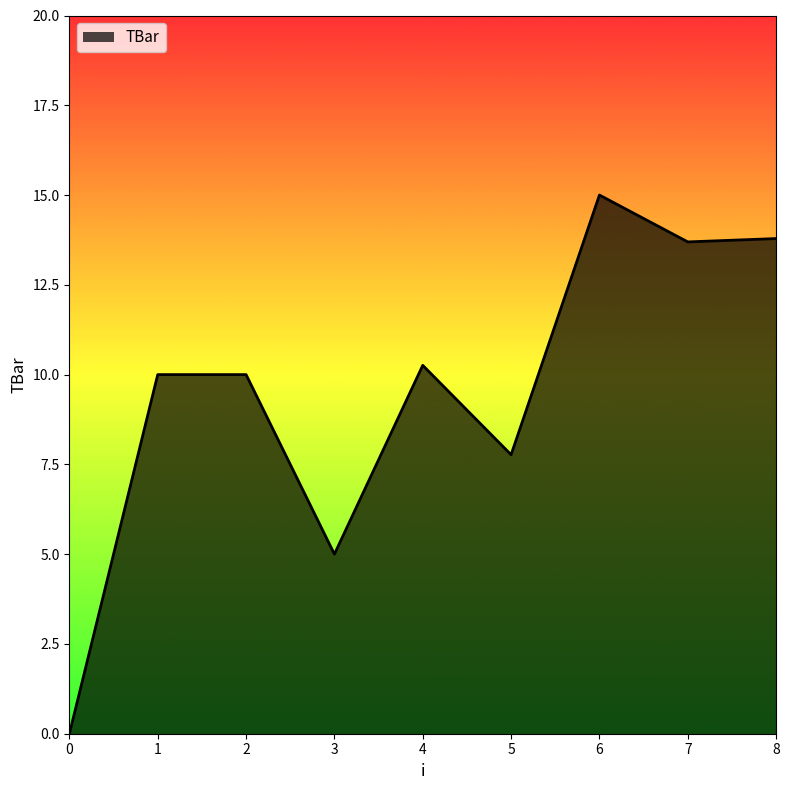

True or false: the data shows 13.8 at 8.

True